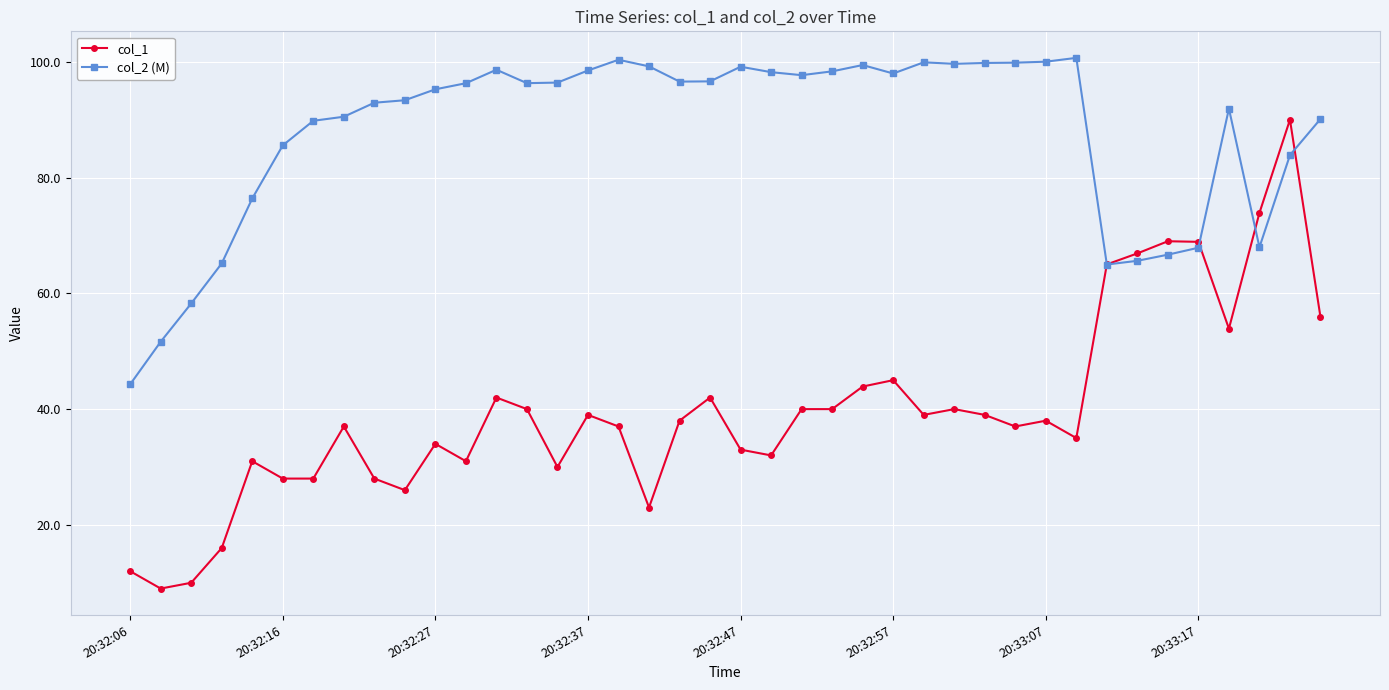

Rank the series by their average value, from highest to lowest.

col_2 (M), col_1